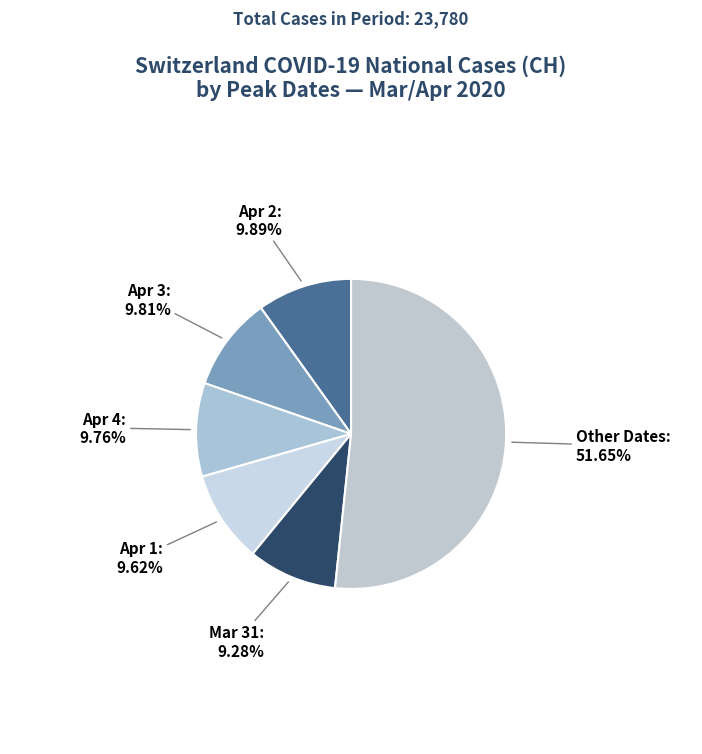

How many slices are in this pie chart?

6